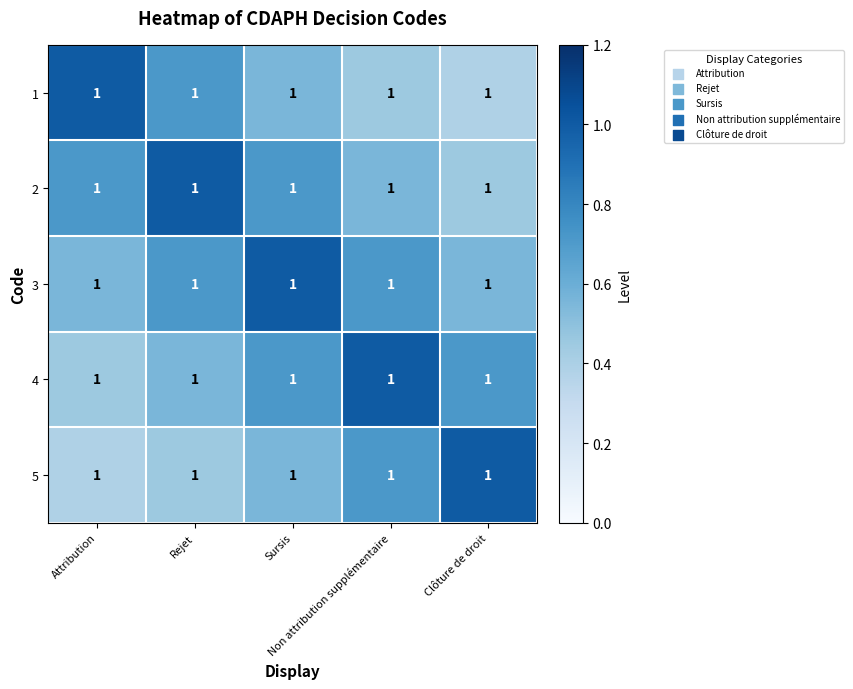

Which category has the lowest value in the 3 series?

Attribution